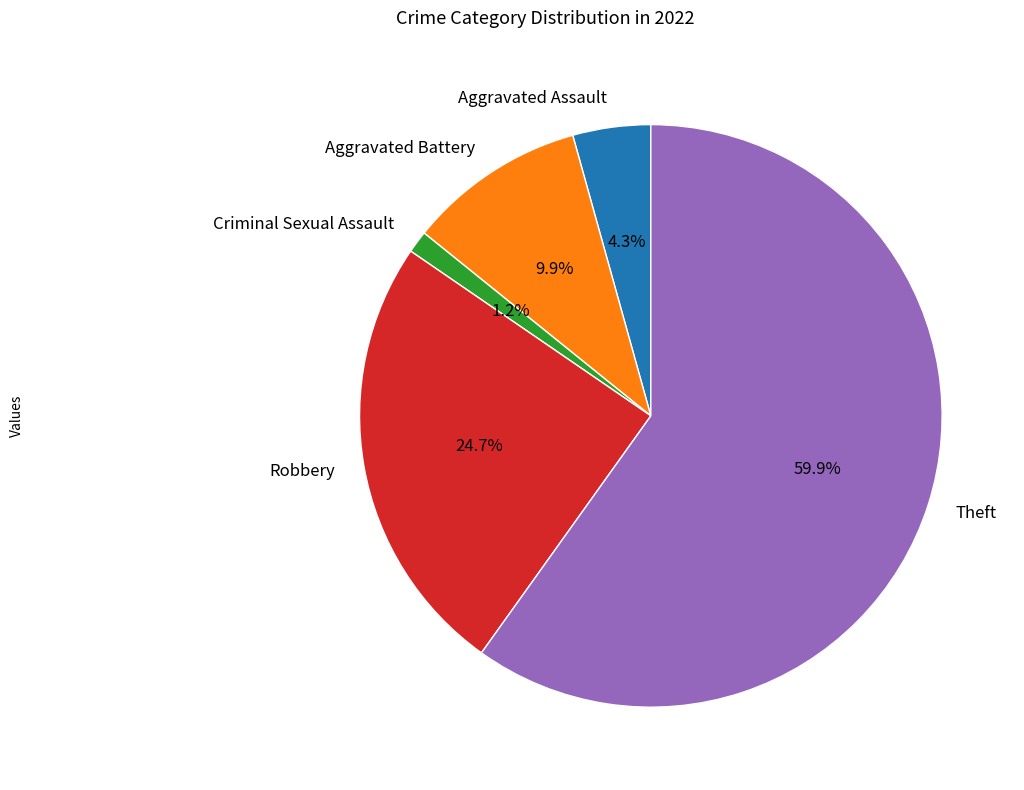

To the nearest percent, what portion does Aggravated Assault represent?

4%